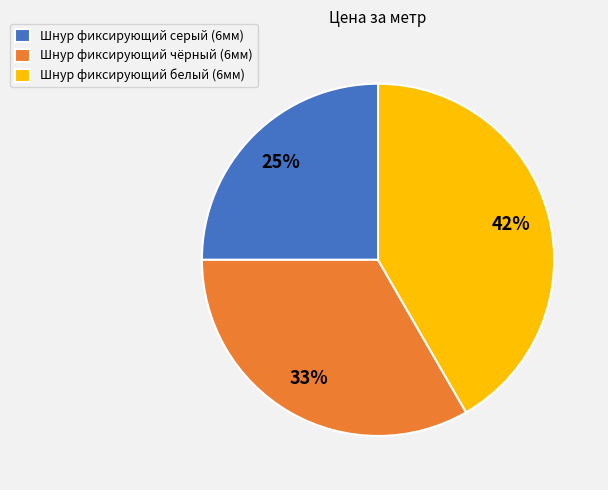

Is the sum of Шнур фиксирующий чёрный (6мм) and Шнур фиксирующий серый (6мм) greater than half?

Yes